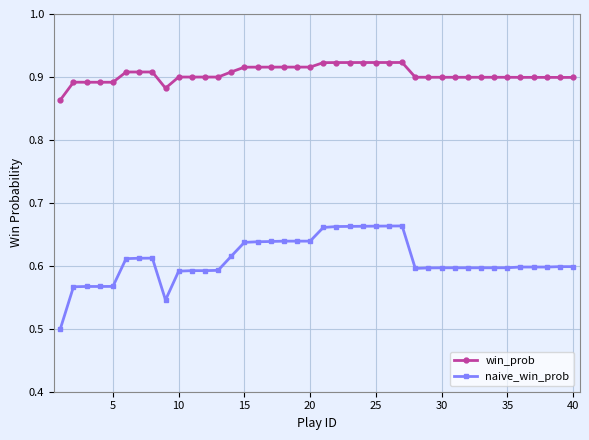

True or false: win_prob and naive_win_prob cross at least once.

False